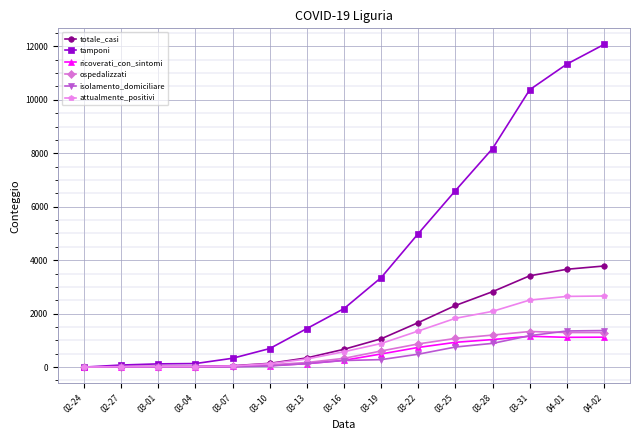

What is the maximum value shown in the chart?

12069